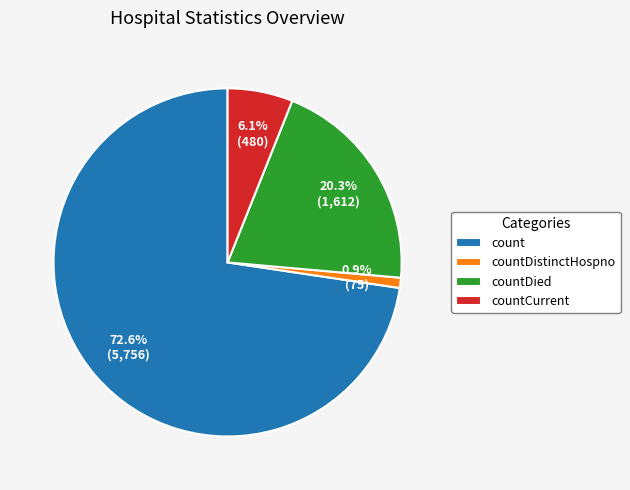

How many segments does this pie chart have?

4